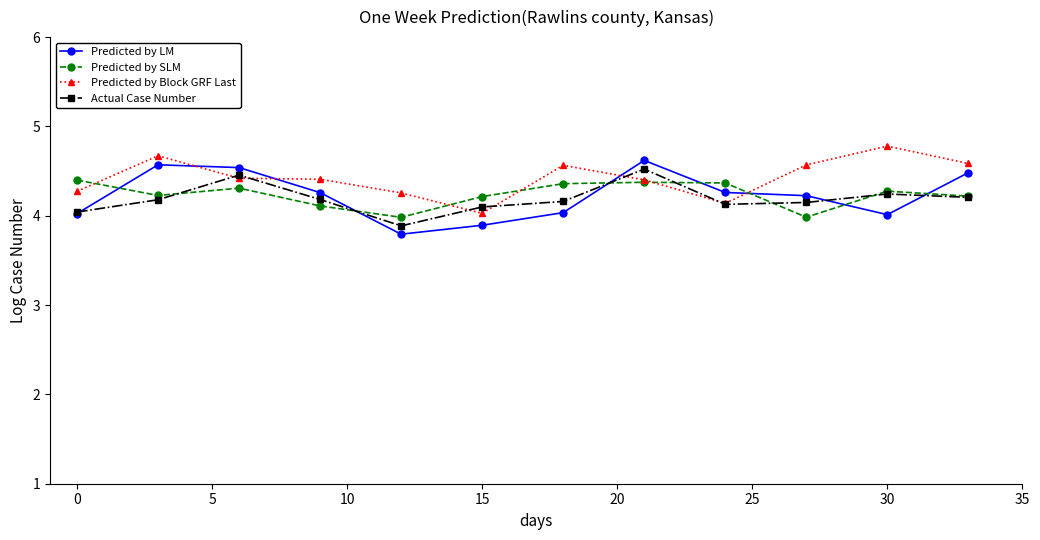

Which series has the largest total across all categories?

Predicted by Block GRF Last